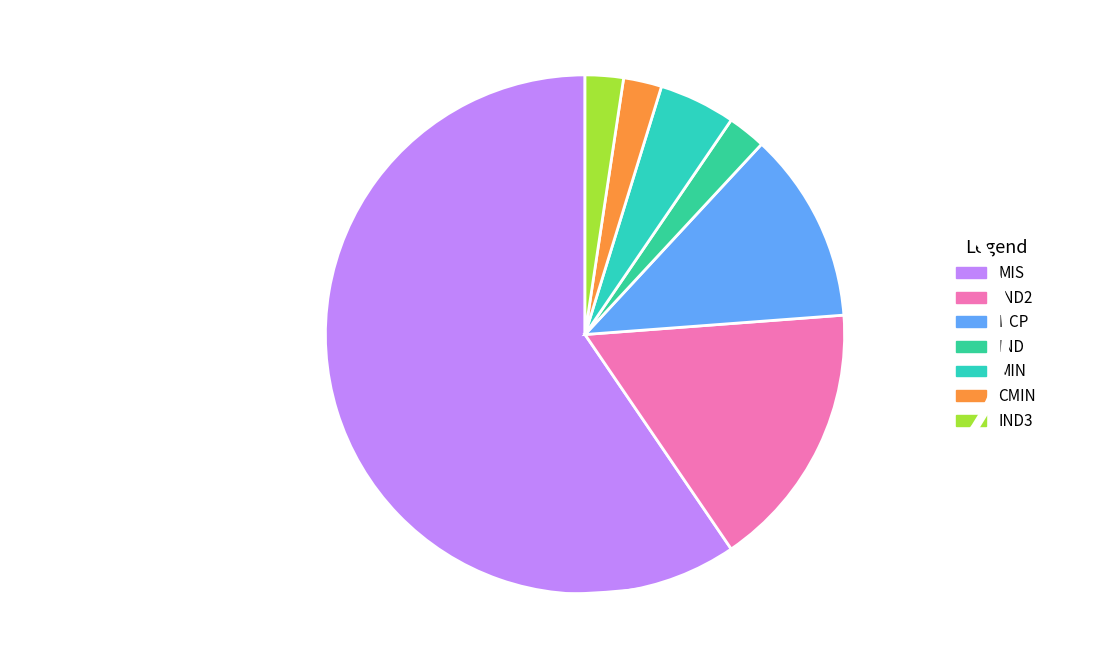

Is it true that IND2 is 5% of the pie?

False